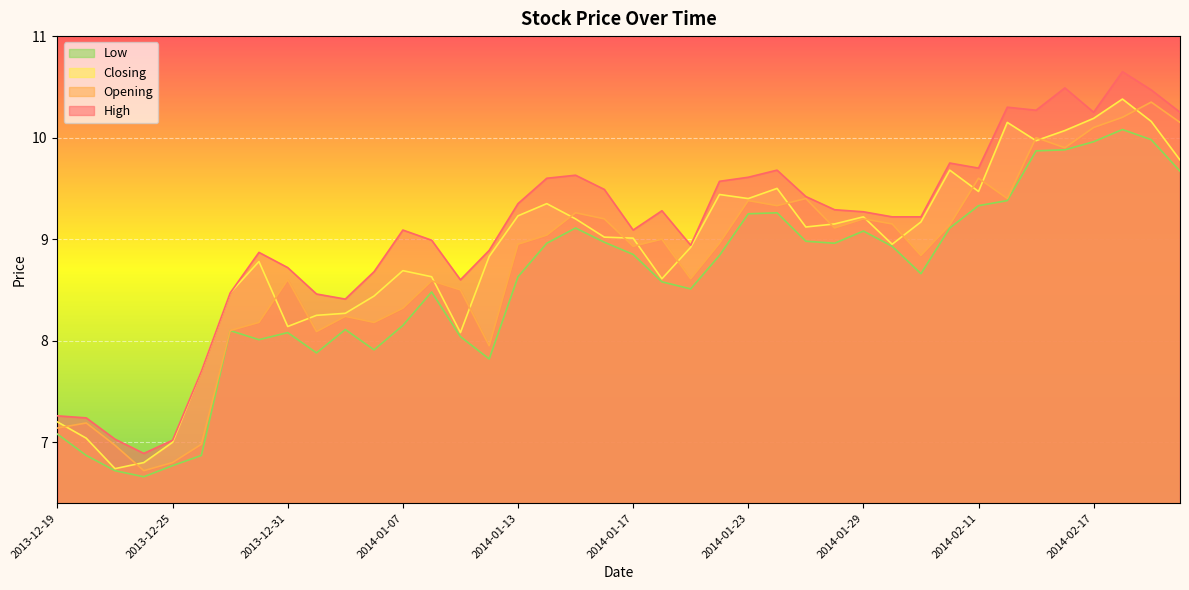

What are all the series names shown in the legend?

Low, Closing, Opening, High